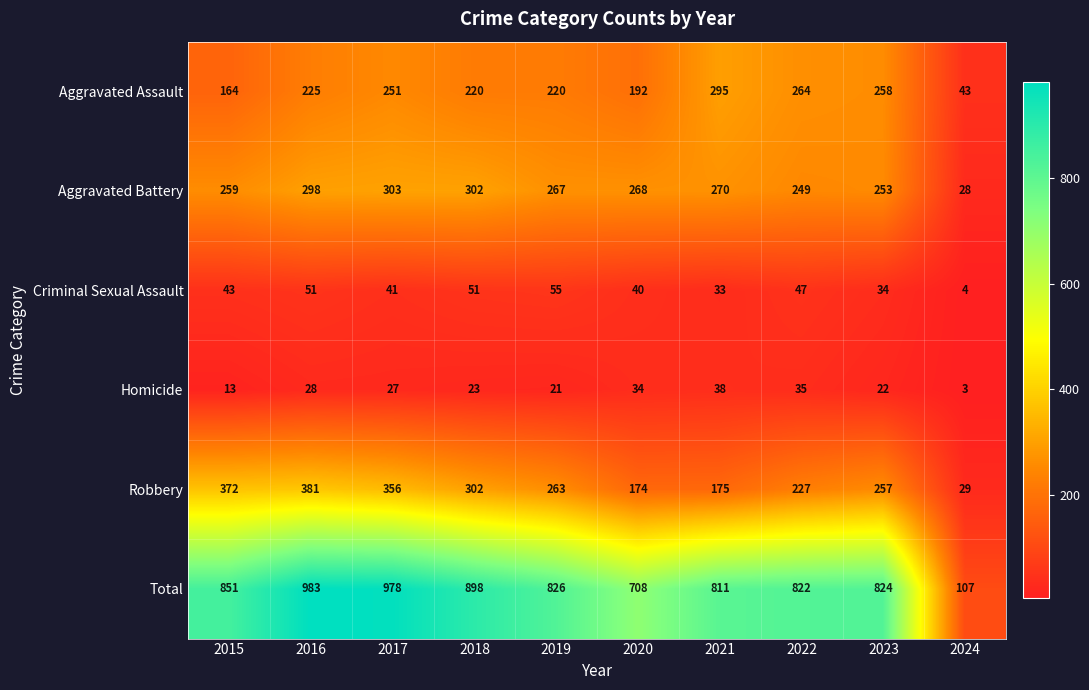

Which series changed the most between 2019 and 2023?

Aggravated Assault